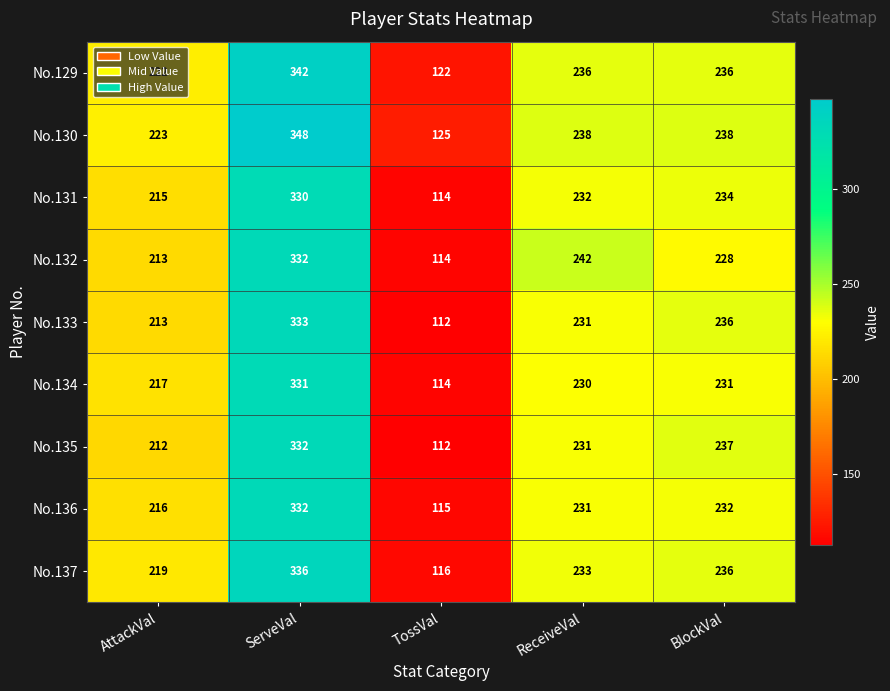

At which label does No.134 reach its minimum?

TossVal